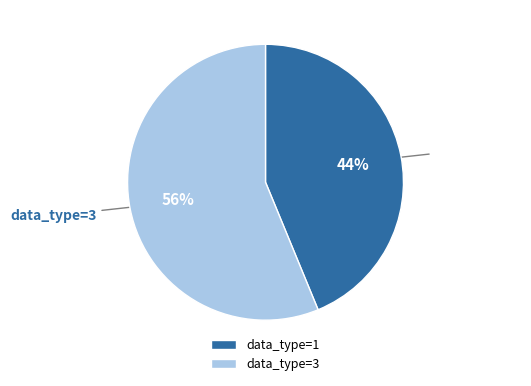

Which slice represents more than half of the pie?

data_type=3